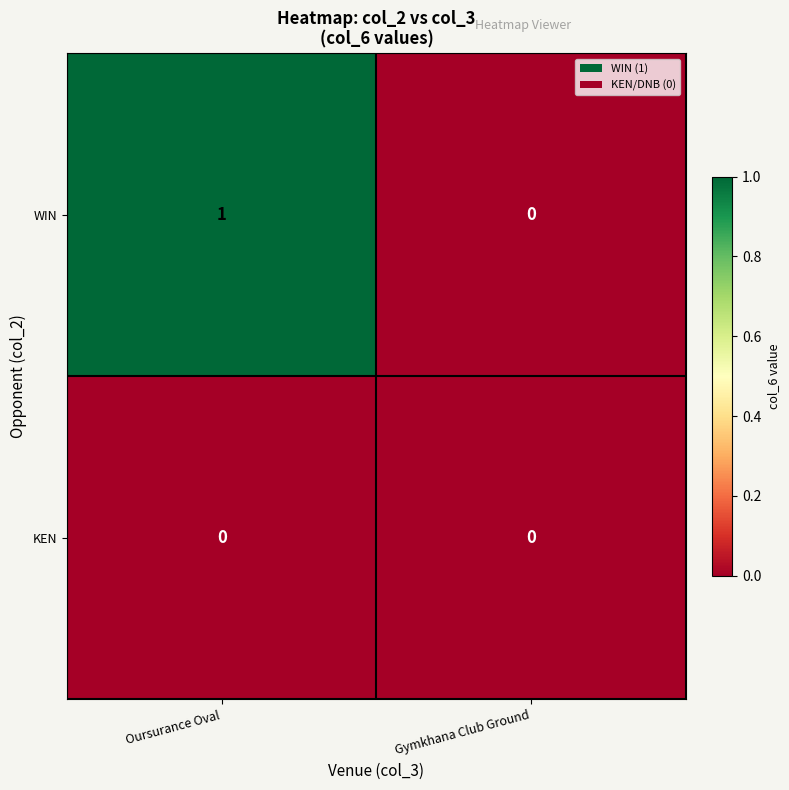

Between Oursurance Oval and Gymkhana Club Ground, which series saw the biggest shift?

WIN